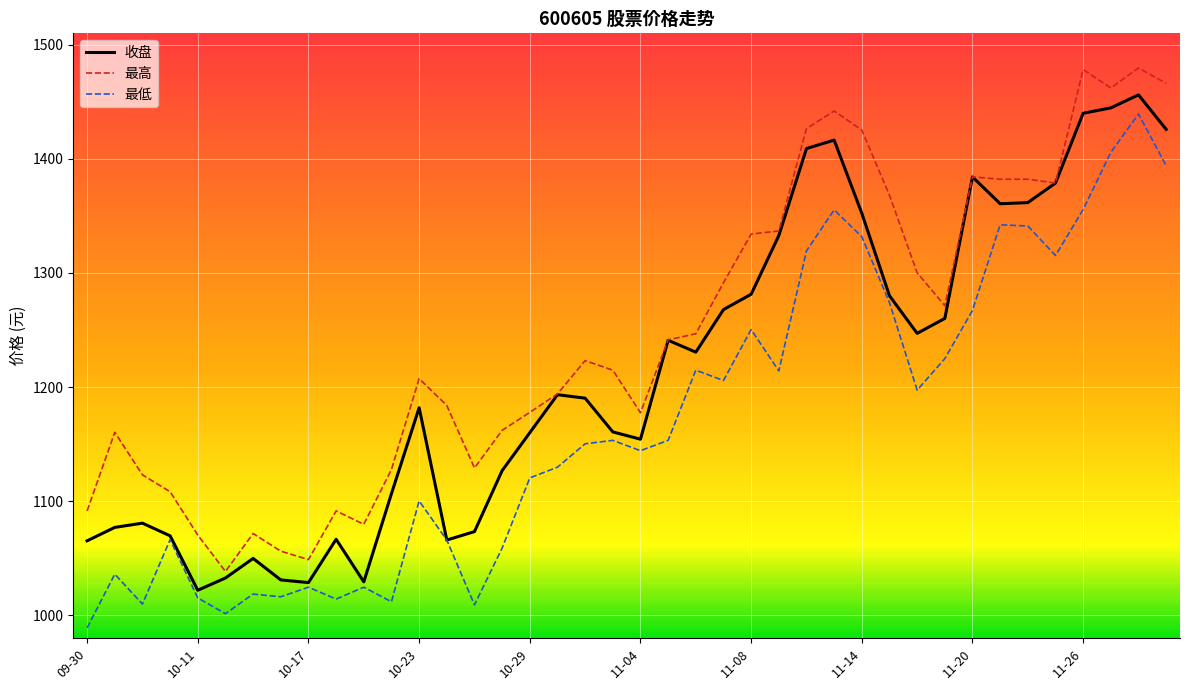

What is the maximum value shown in the chart?

1479.6